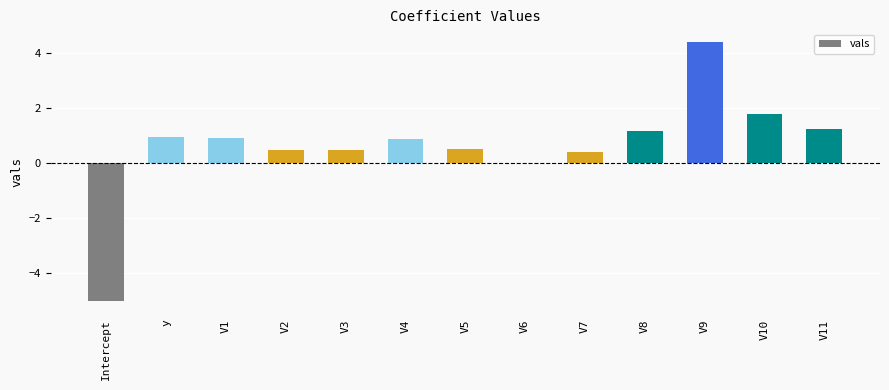

What is the sum of all values?

8.0